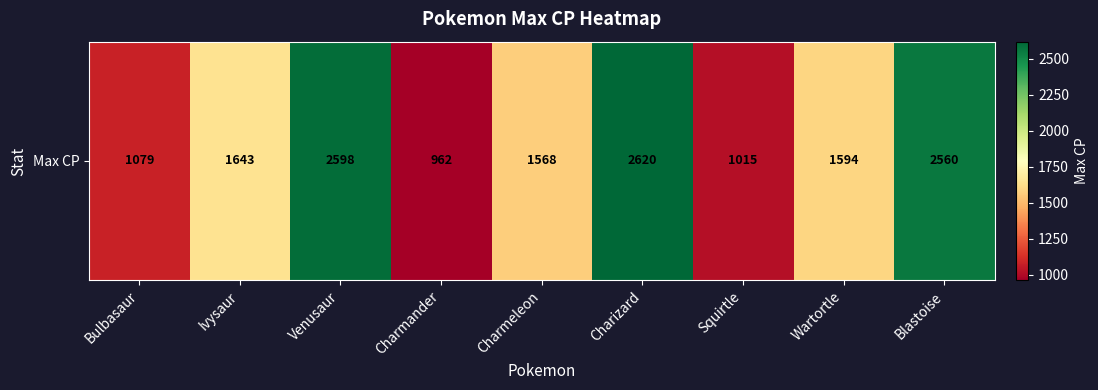

What is the ratio of the value at Squirtle to the value at Charmeleon?

0.6